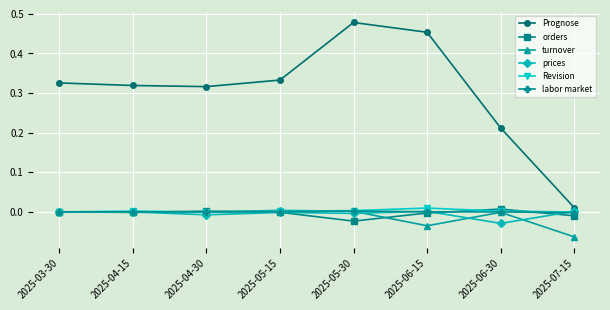

How many distinct data groups are displayed?

6